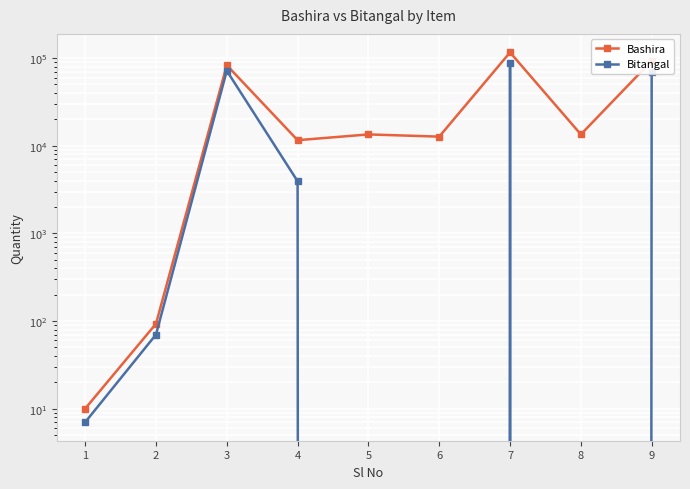

List the series in order of their overall mean, highest first.

Bashira, Bitangal